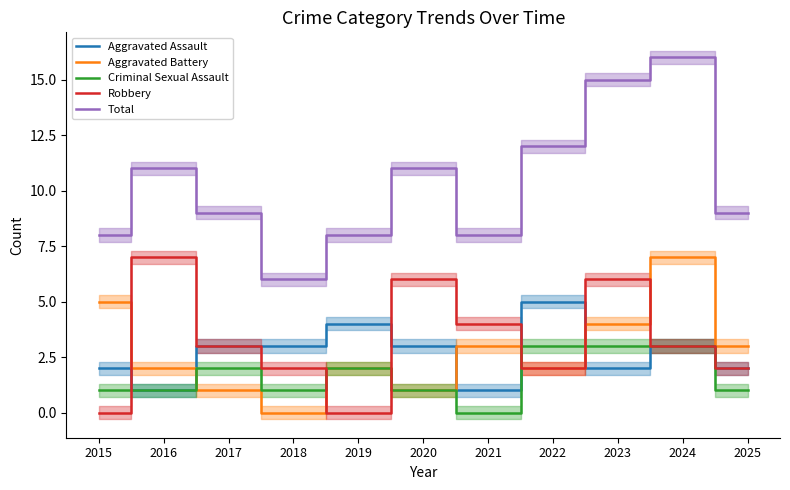

Reading left to right, extract all data points from this chart.

Aggravated Assault: 2015=2	2016=1	2017=3	2018=3	2019=4	2020=3	2021=1	2022=5	2023=2	2024=3	2025=2
Aggravated Battery: 2015=5	2016=2	2017=1	2018=0	2019=2	2020=1	2021=3	2022=2	2023=4	2024=7	2025=3
Criminal Sexual Assault: 2015=1	2016=1	2017=2	2018=1	2019=2	2020=1	2021=0	2022=3	2023=3	2024=3	2025=1
Robbery: 2015=0	2016=7	2017=3	2018=2	2019=0	2020=6	2021=4	2022=2	2023=6	2024=3	2025=2
Total: 2015=8	2016=11	2017=9	2018=6	2019=8	2020=11	2021=8	2022=12	2023=15	2024=16	2025=9